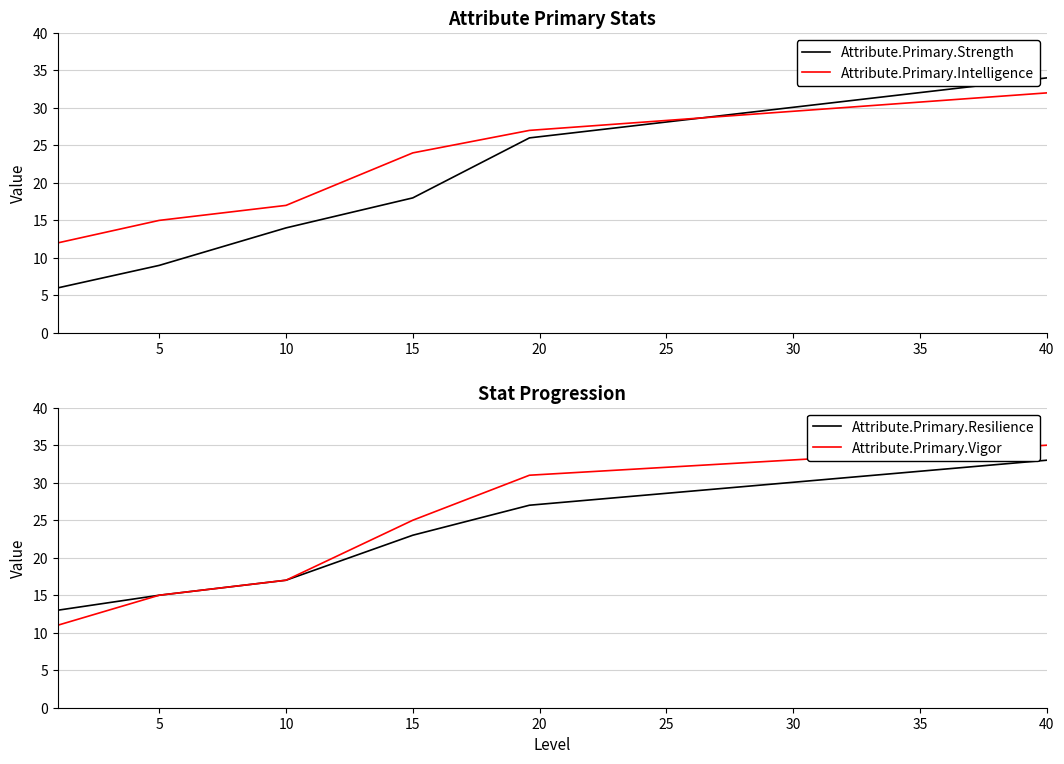

What is the average value of the Attribute.Primary.Vigor series?

22